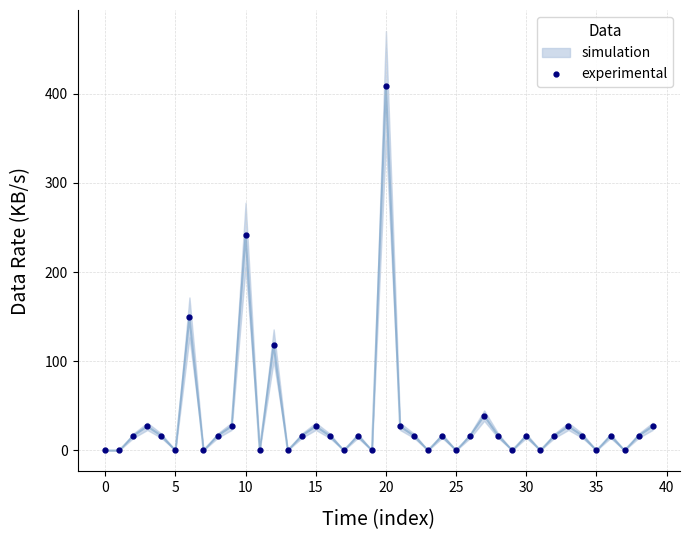

Reading left to right, what are all the values shown in this chart?

0.0	0.0	16.4	27.0	16.4	0.0	149.2	0.0	16.4	27.0	241.6	0.0	118.0	0.0	16.4	27.0	16.4	0.0	16.4	0.0	409.0	27.0	16.4	0.0	16.4	0.0	16.4	39.0	16.4	0.0	16.4	0.0	16.4	27.0	16.4	0.0	16.4	0.0	16.4	27.0